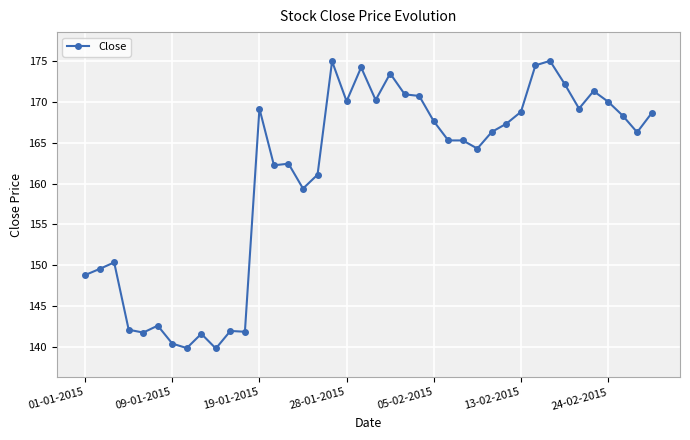

True or false: there are more than 2 points higher than both neighbors.

True